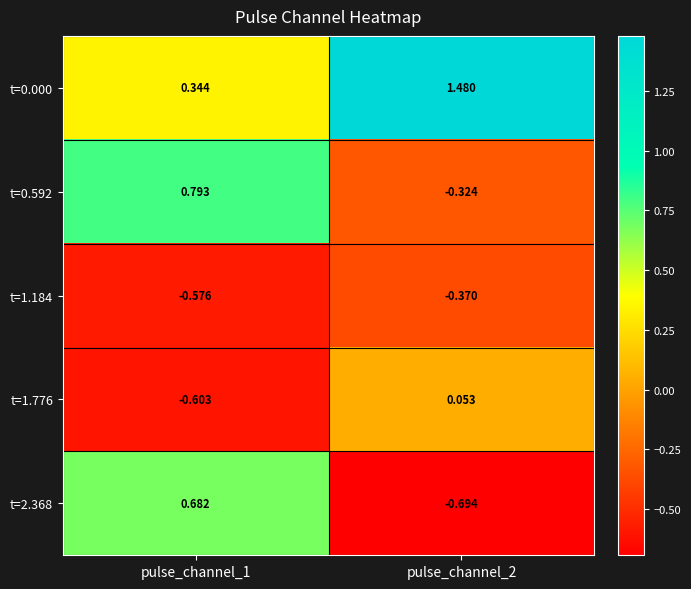

Is the value of t=1.776 at pulse_channel_1 greater than the value of t=0.592 at pulse_channel_1?

No